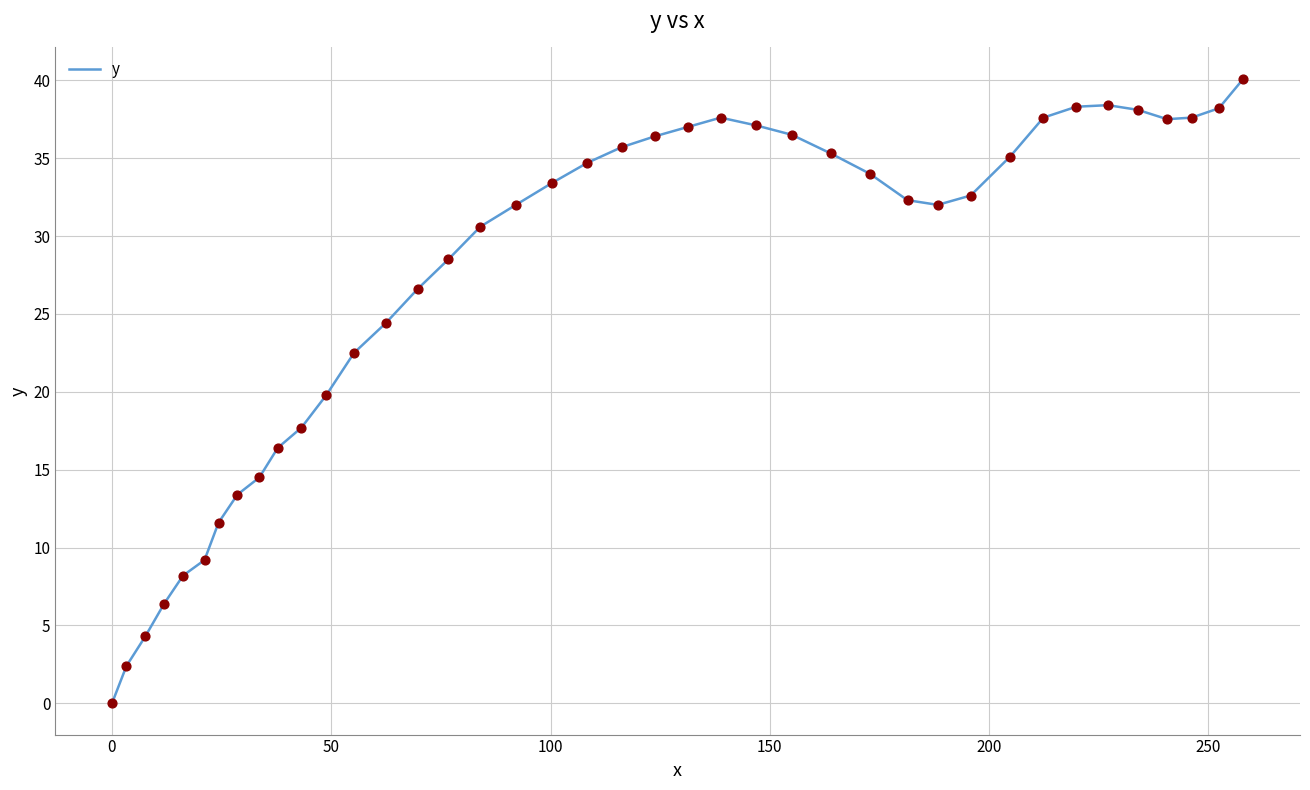

What is the difference between the maximum and minimum values?

40.1